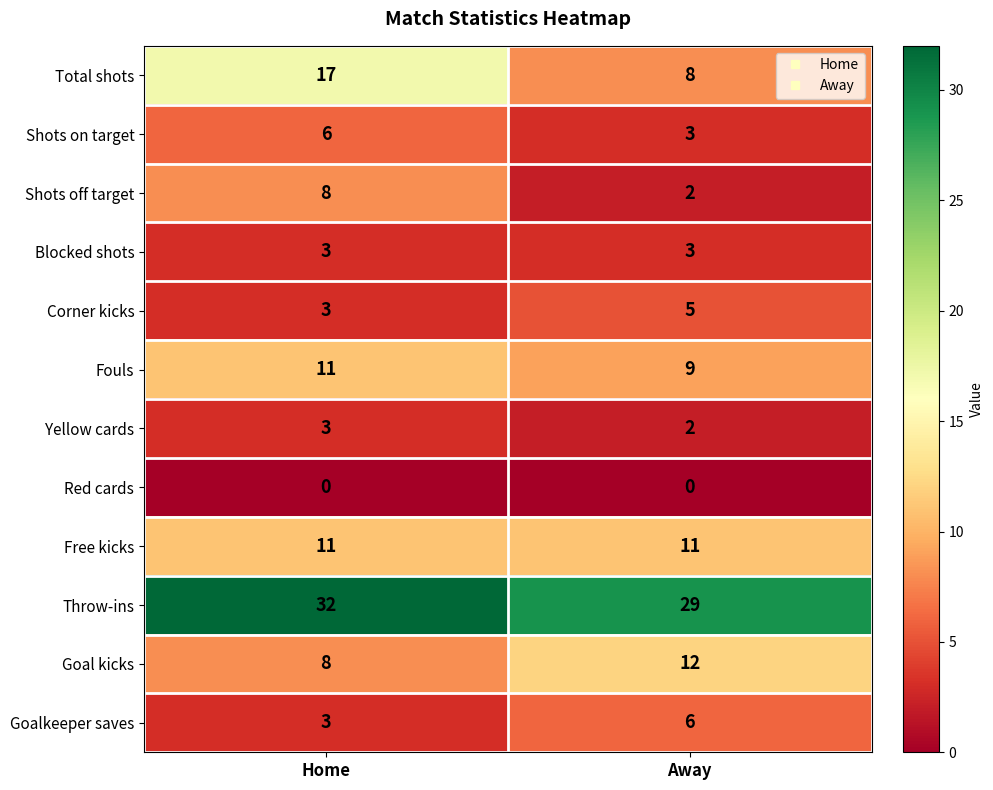

Which series has the largest range (max minus min)?

Total shots